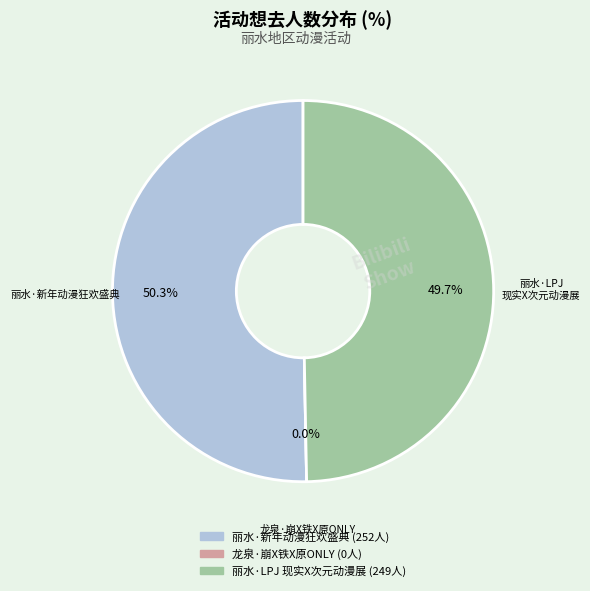

Is it true that 丽水·LPJ 现实X次元动漫展 is 35% of the pie?

False